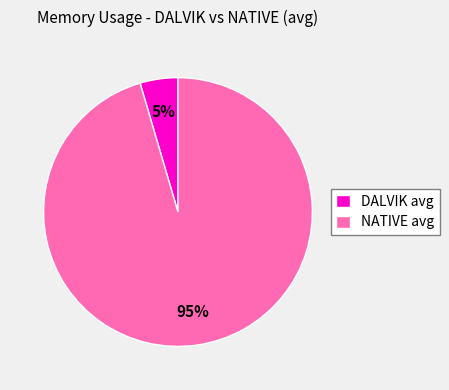

Which slice is the smallest?

DALVIK avg